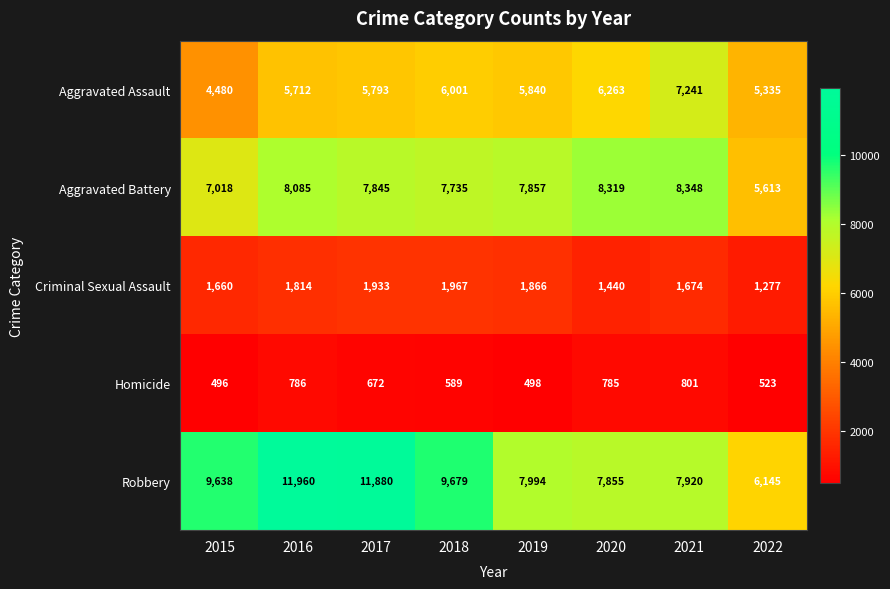

What is the spread (max minus min) of values at 2020?

7534